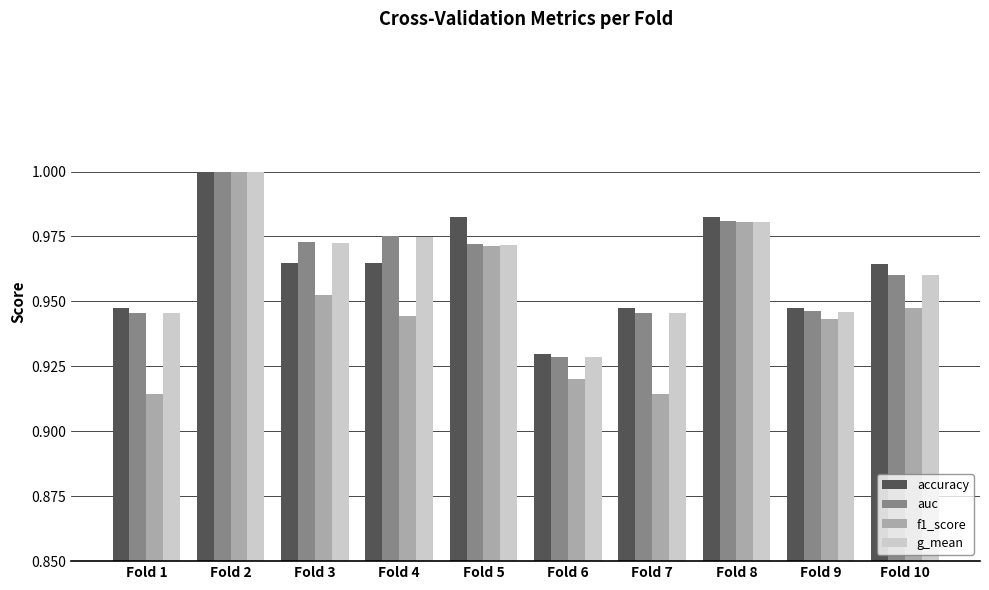

What is the total value across all series at Fold 3?

3.9